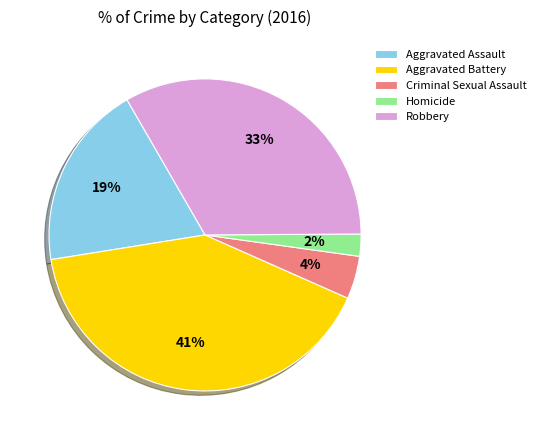

To the nearest percent, what is the difference between the Criminal Sexual Assault and Aggravated Assault slice percentages?

15%